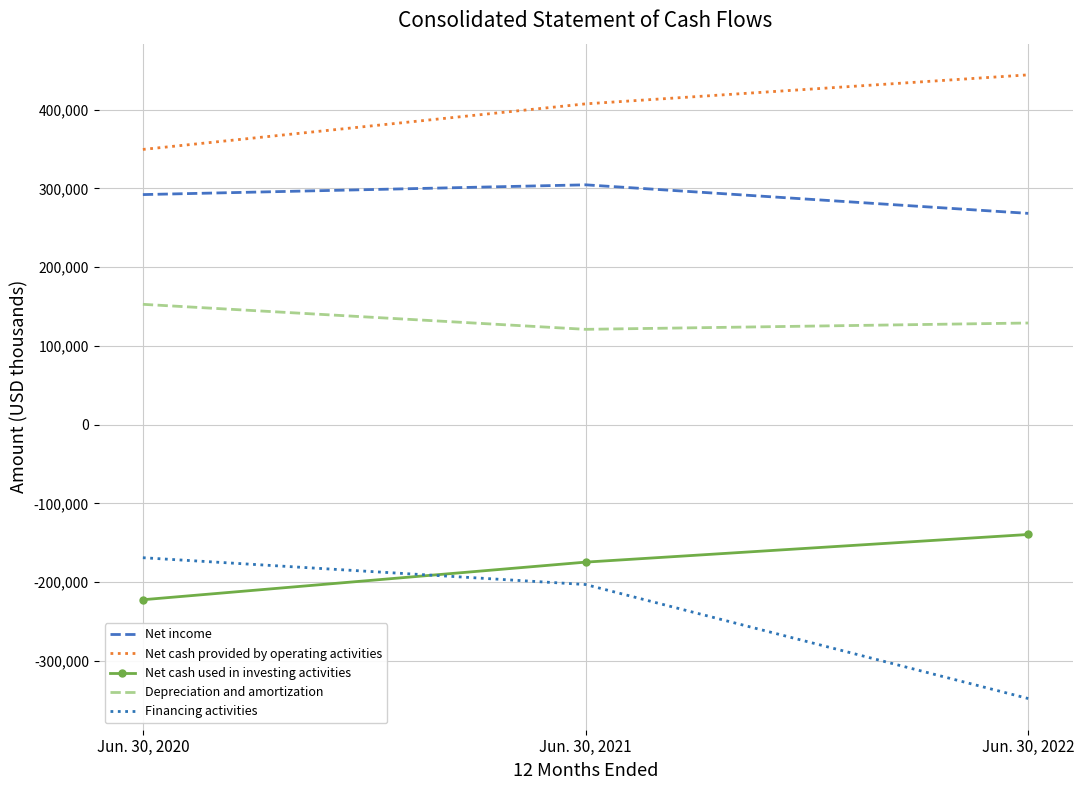

What is the difference between the Net cash used in investing activities values at Jun. 30, 2022 and Jun. 30, 2021?

35128